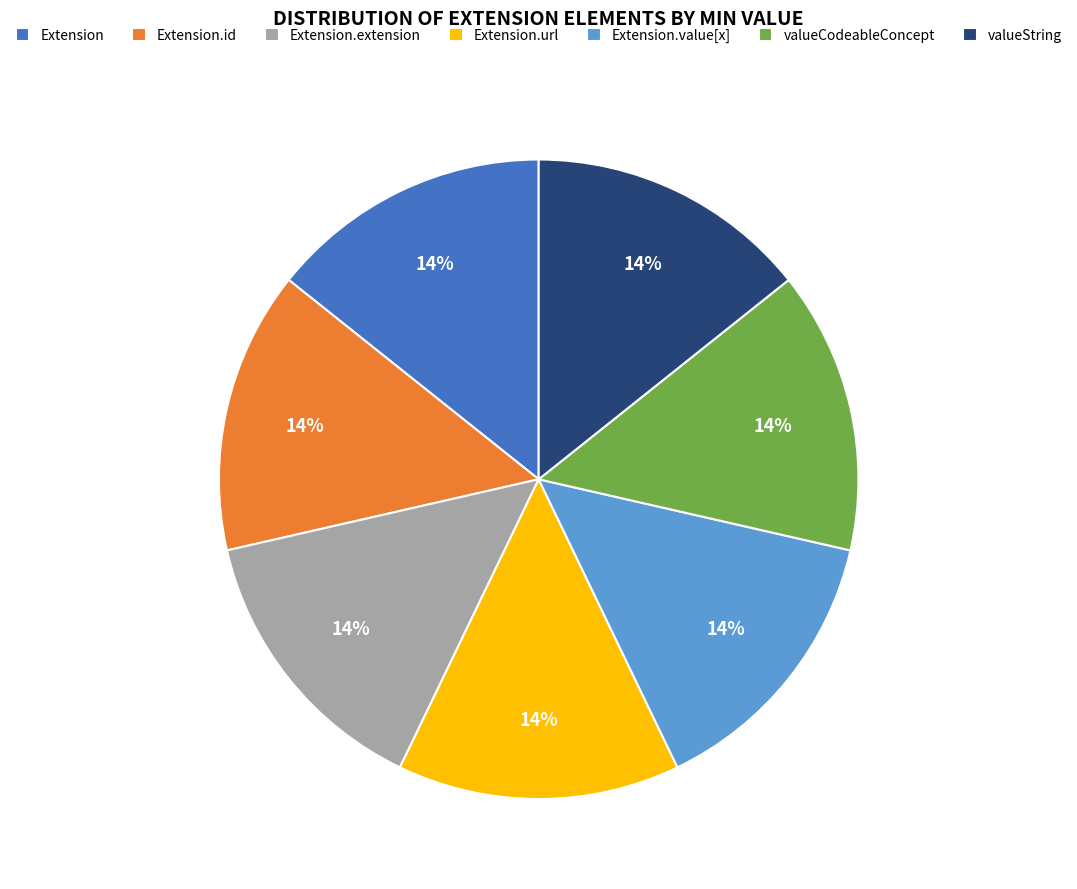

What is the ratio of the value at valueCodeableConcept to the value at Extension?

1.0